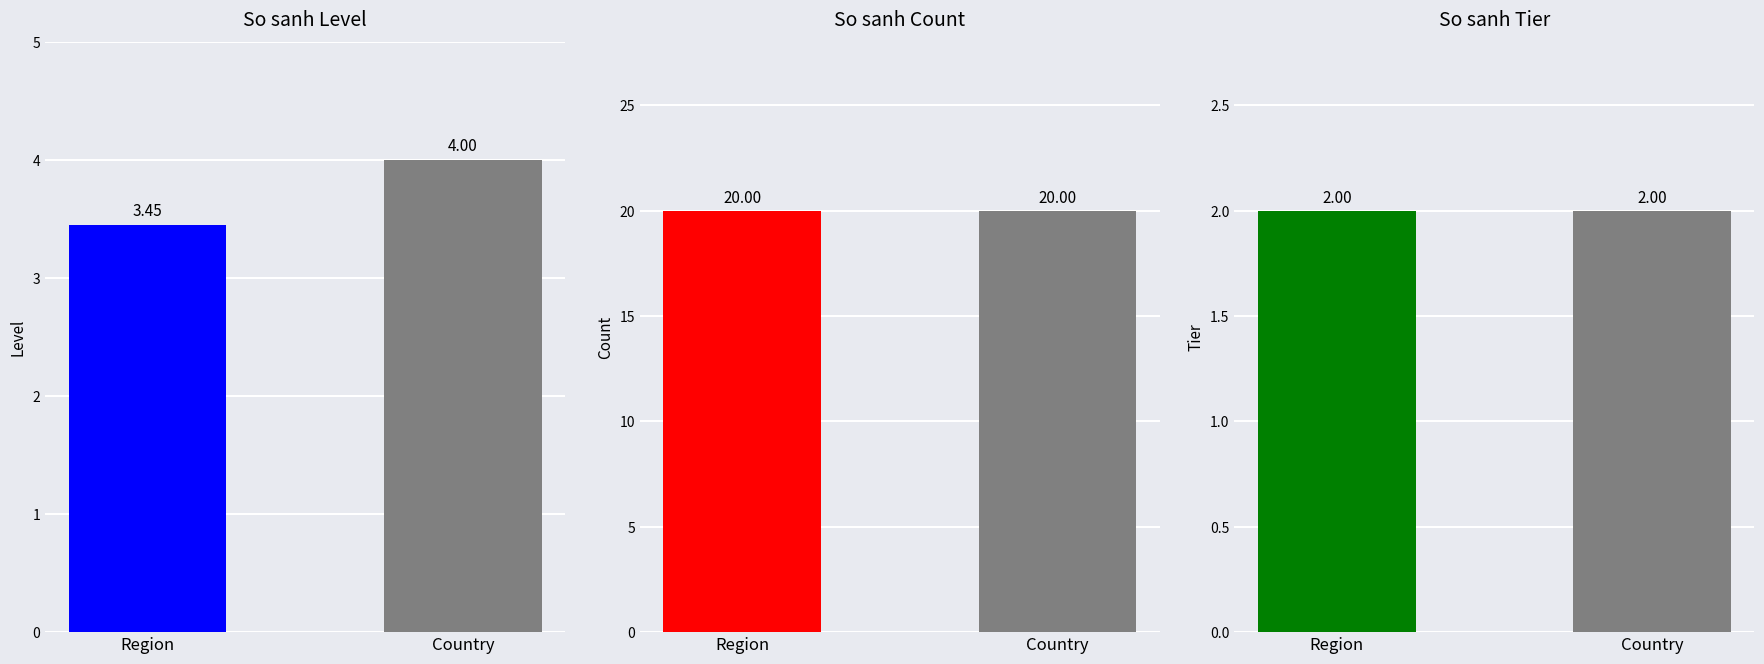

Is the value of count at Region greater than the value of tier at Country?

Yes